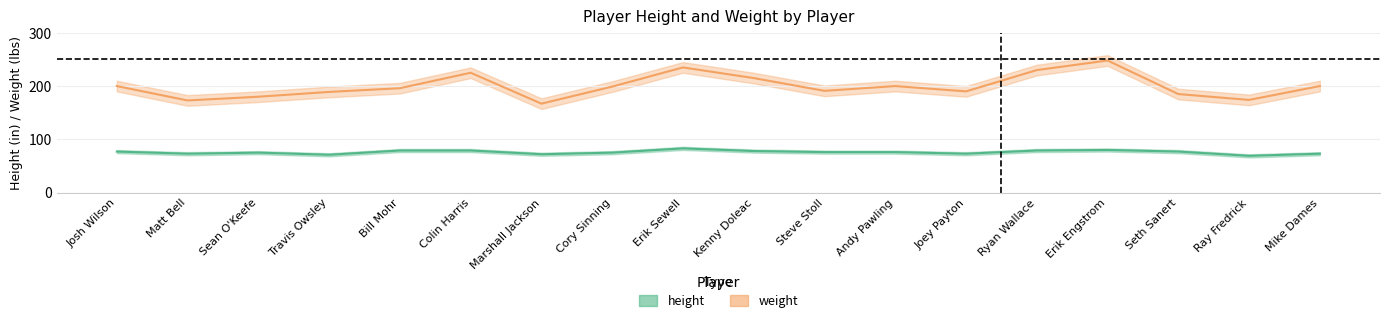

What is the label of the 3rd point from the left?

Sean O'Keefe